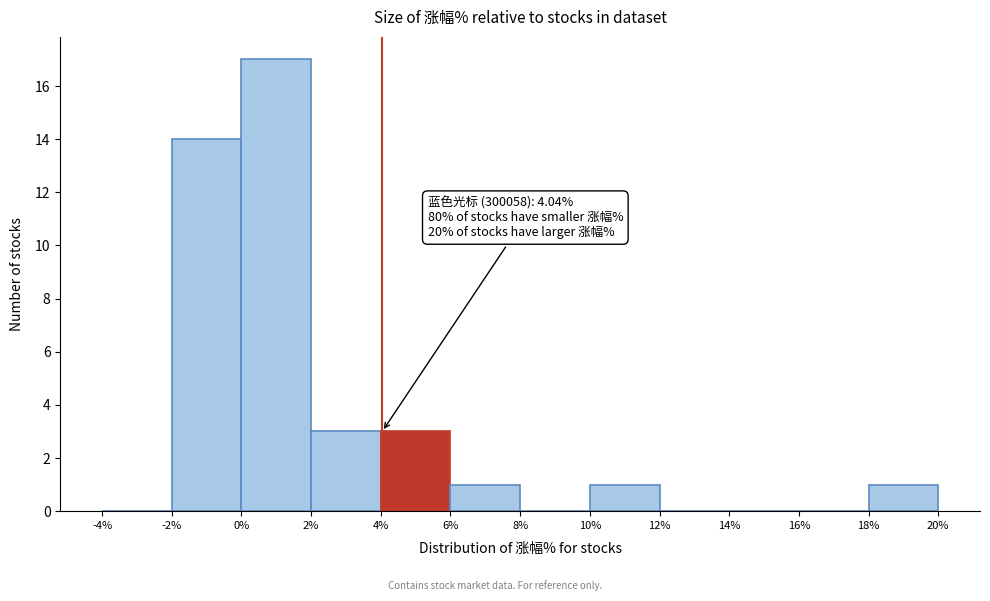

Over which range of the x-axis is the bar tallest?

0% to 2%